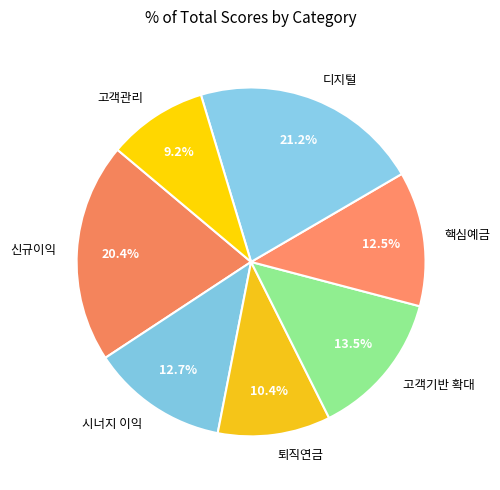

True or false: 디지털 accounts for 6% of the total.

False